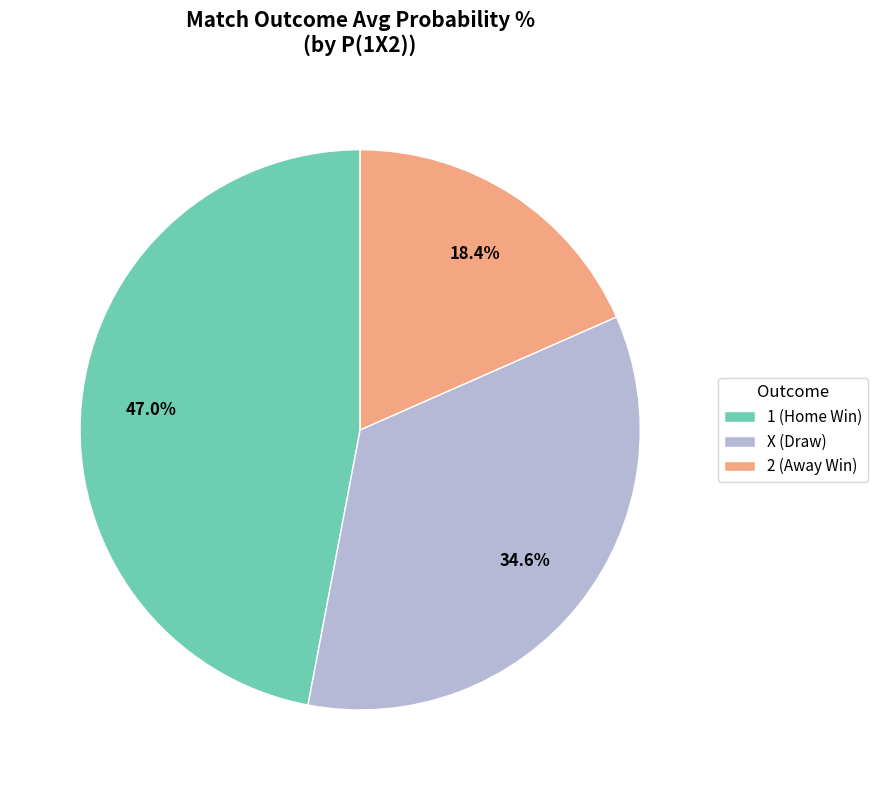

To the nearest percent, what is the difference between the largest and smallest slice percentages?

29%